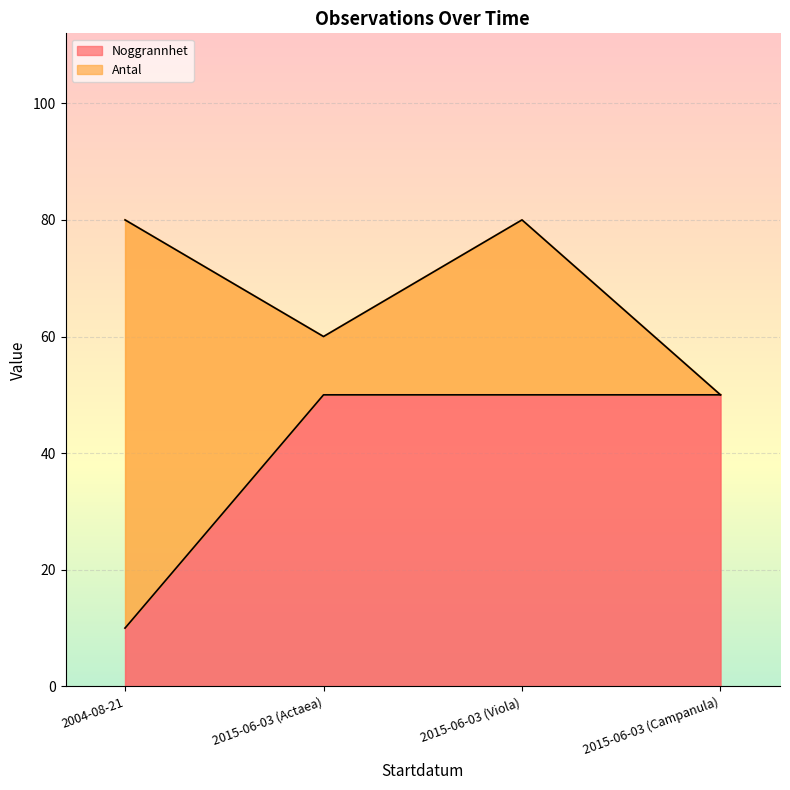

The value at 2015-06-03 (Campanula) is 50. True or false?

True